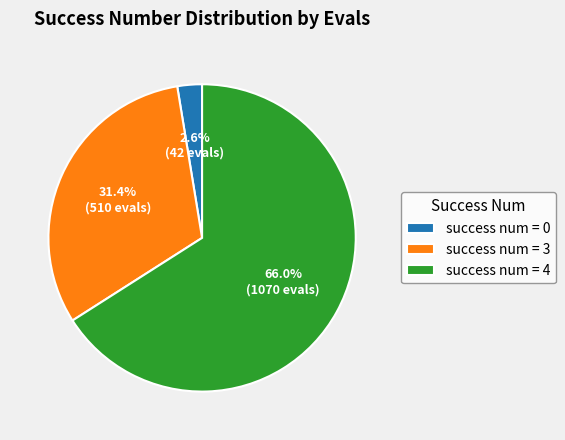

Rank the categories by value from lowest to highest.

success num = 0, success num = 3, success num = 4